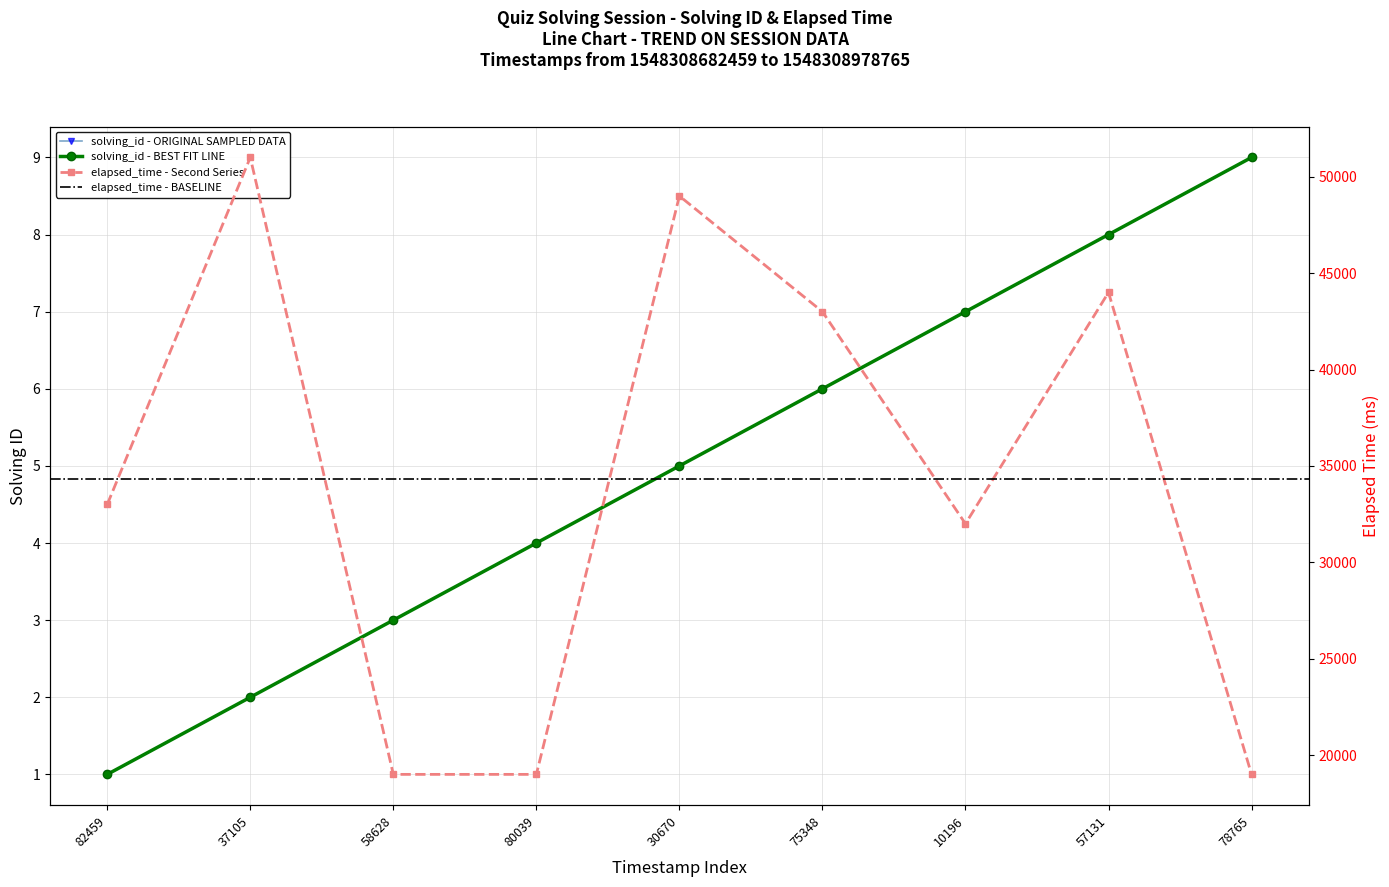

What is the minimum value for elapsed_time?

19000